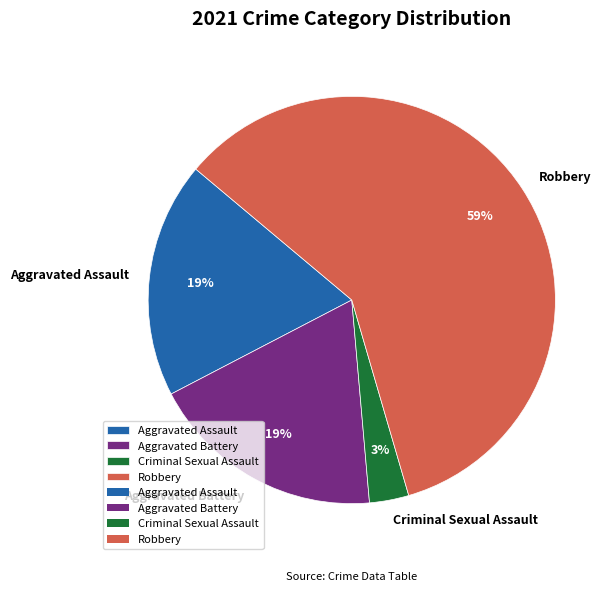

Which category has the smallest portion of the pie?

Criminal Sexual Assault